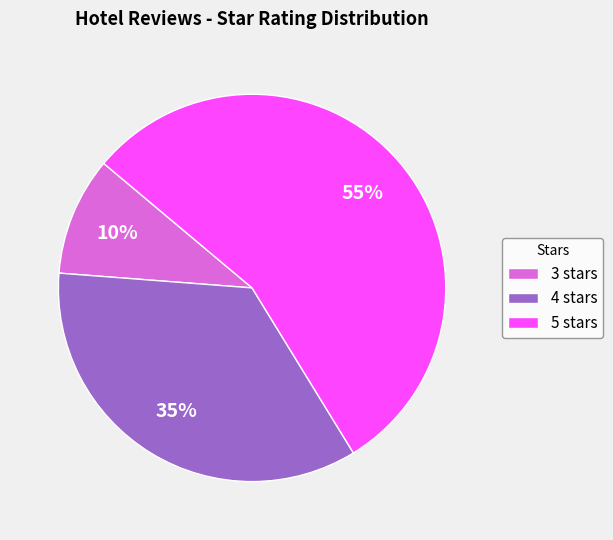

How many segments does this pie chart have?

3